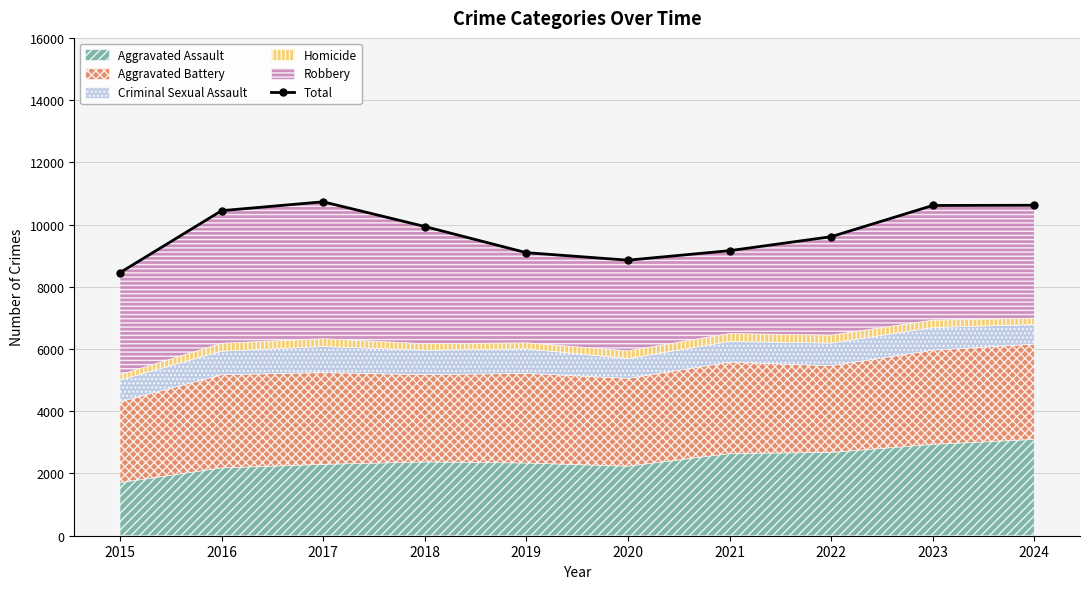

Approximately how many times larger is the value at 2018 compared to 2024?

0.9